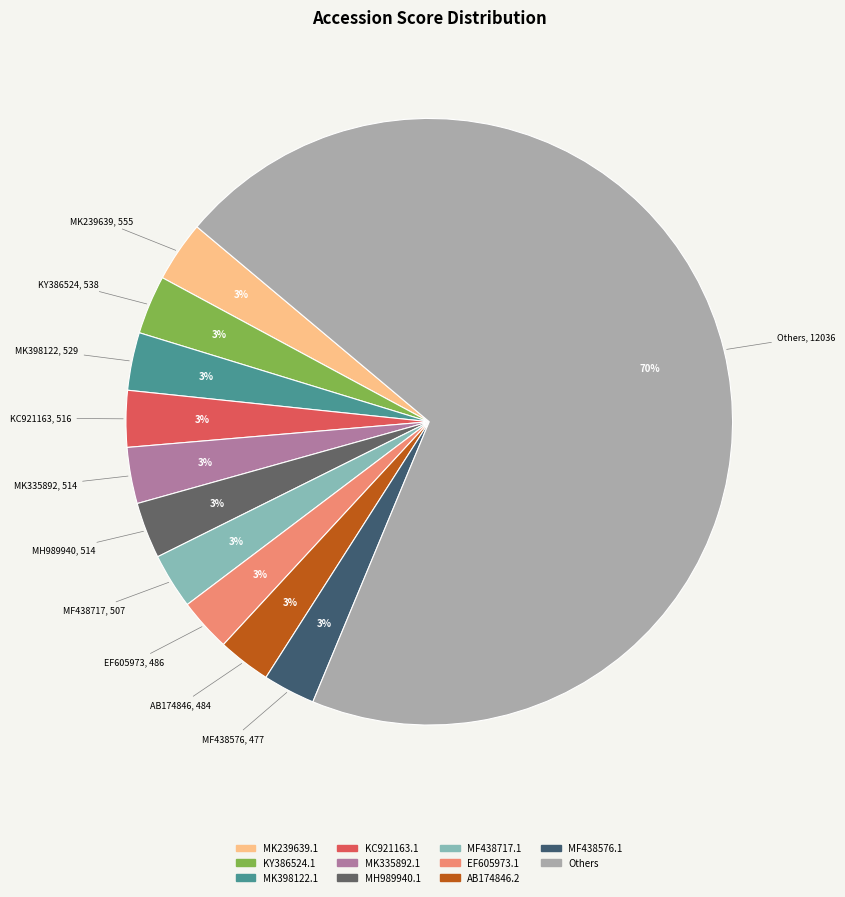

Between Others and KC921163.1, which is larger?

Others